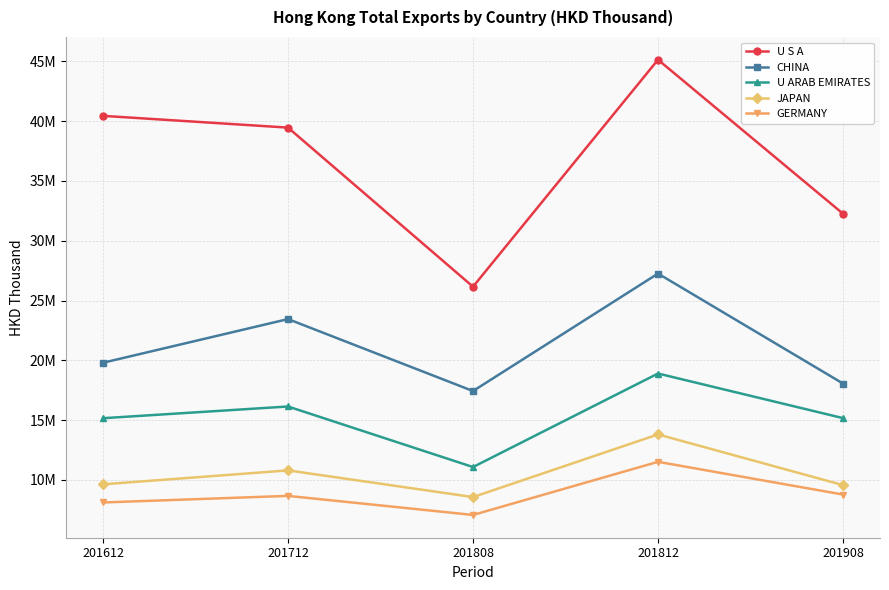

What is the difference between the U ARAB EMIRATES values at 201812 and 201808?

7821482.3